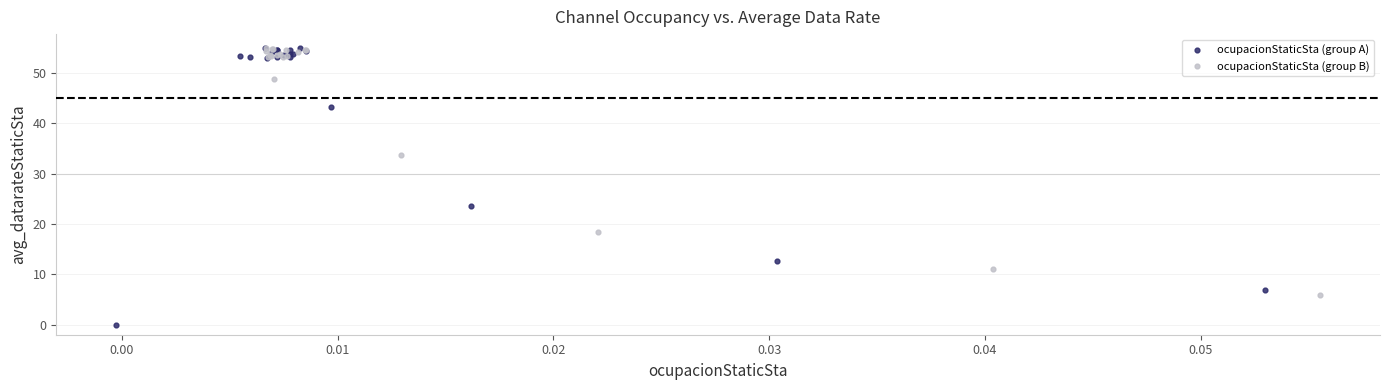

Which series has the largest Y range (max minus min)?

ocupacionStaticSta (group A)